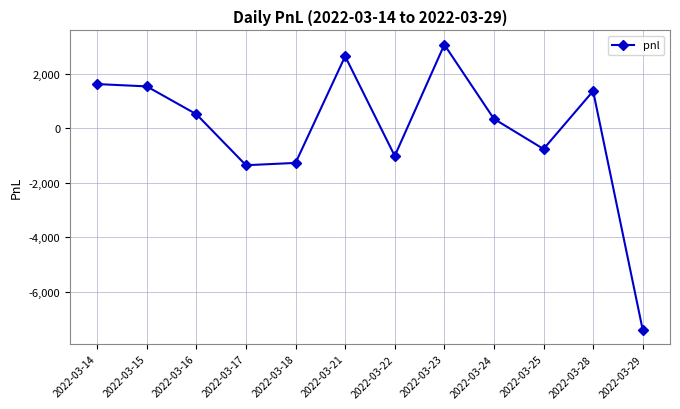

Between 2022-03-23 and 2022-03-16, which is larger?

2022-03-23